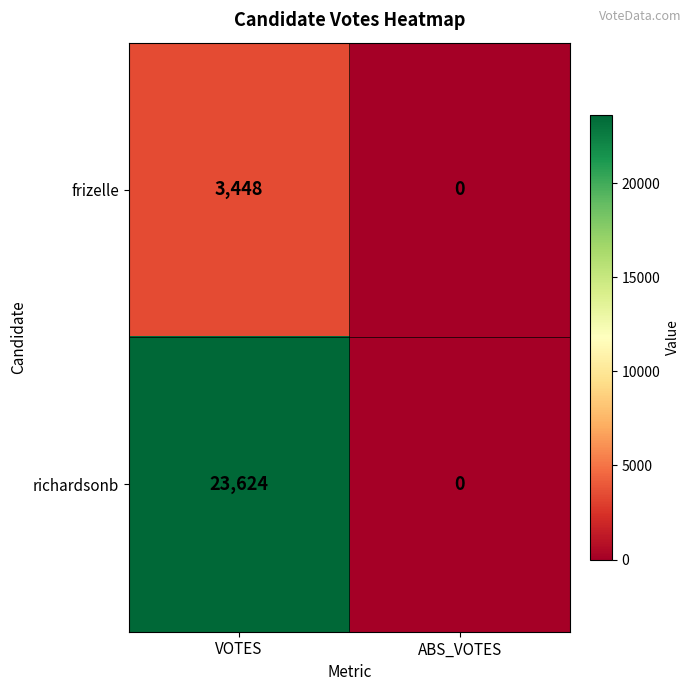

The value of frizelle at VOTES is 5078. True or false?

False